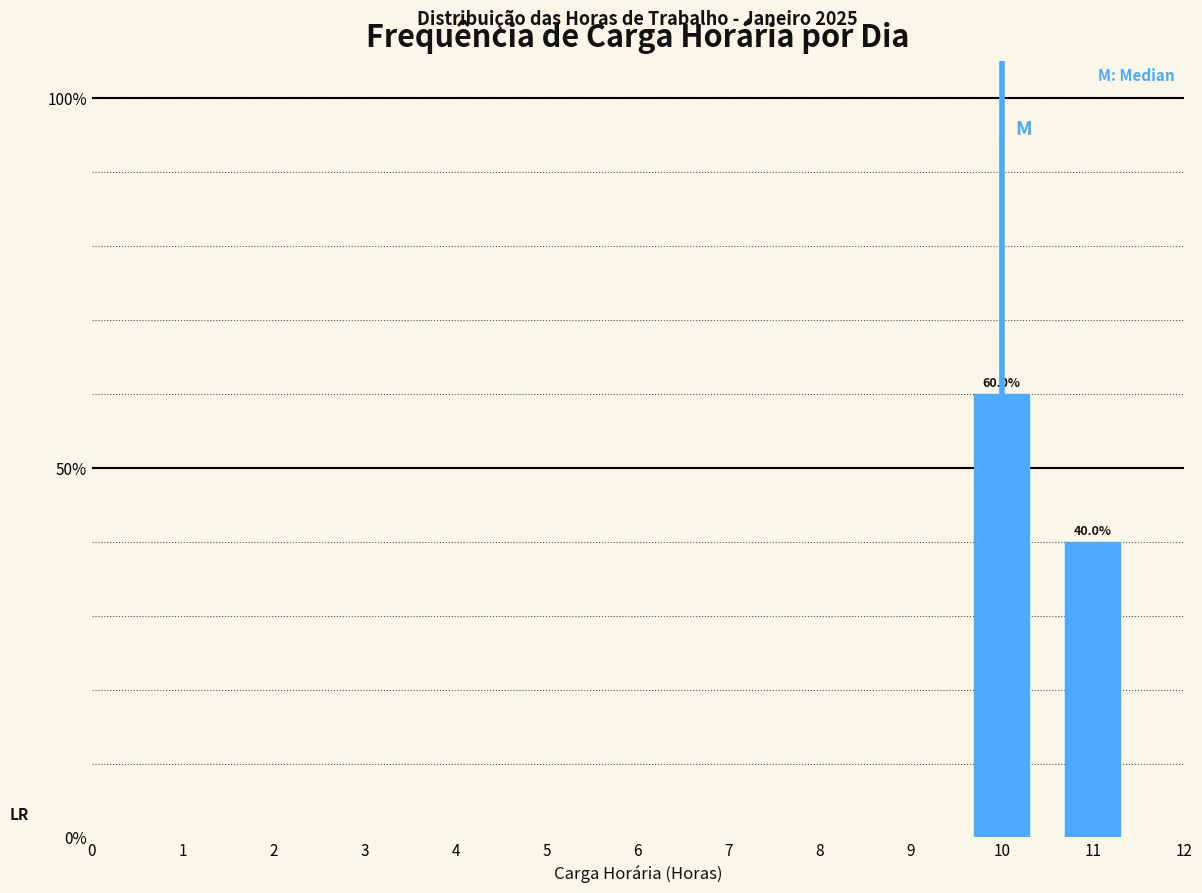

Reading left to right, extract all data points from this chart.

10=60	11=40